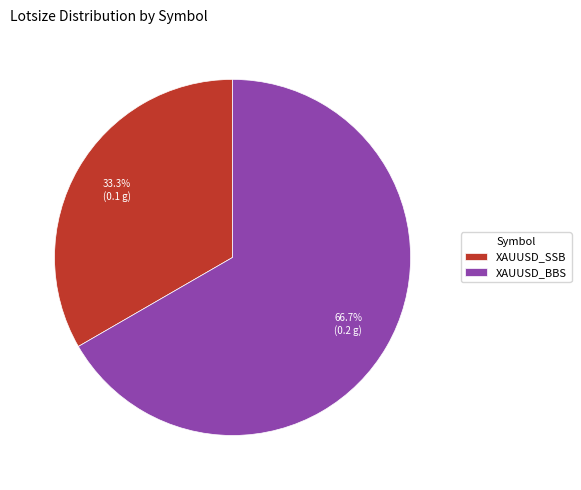

Which slice is the smallest?

XAUUSD_SSB